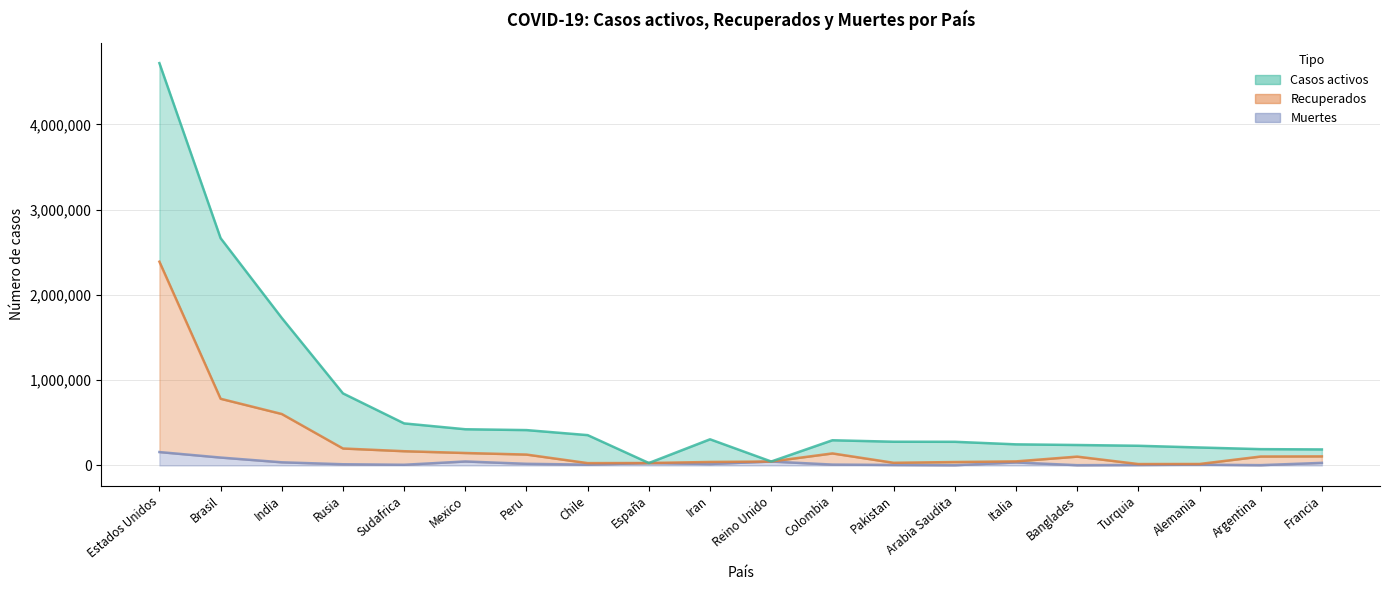

What is the value of the Recuperados point at the 11th from the left?

46119